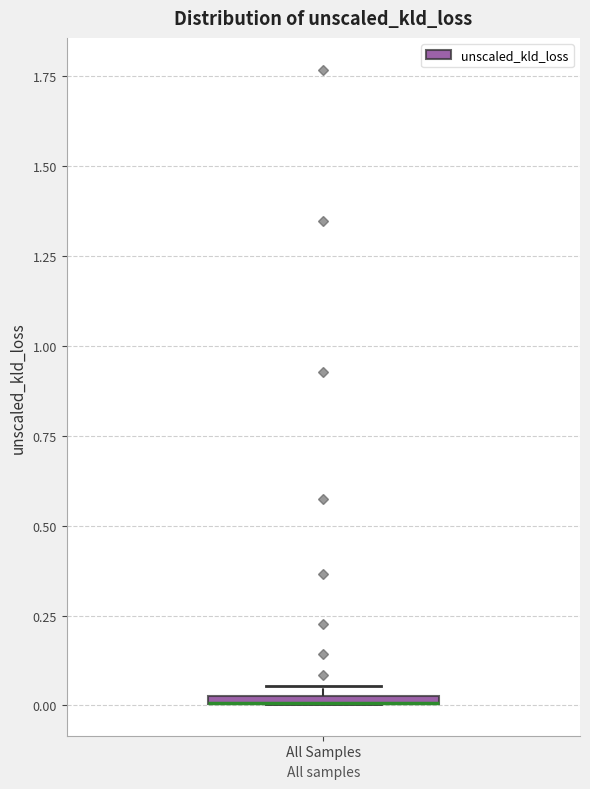

Where is the upper edge of the box for All Samples on the y-axis? The values are not printed on the chart, so give them approximately, as read against the axis.

0.05